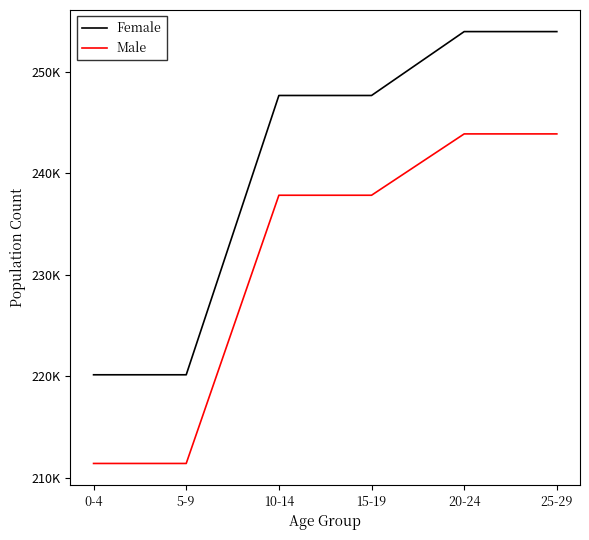

List the series in order of their overall mean, lowest first.

Male, Female